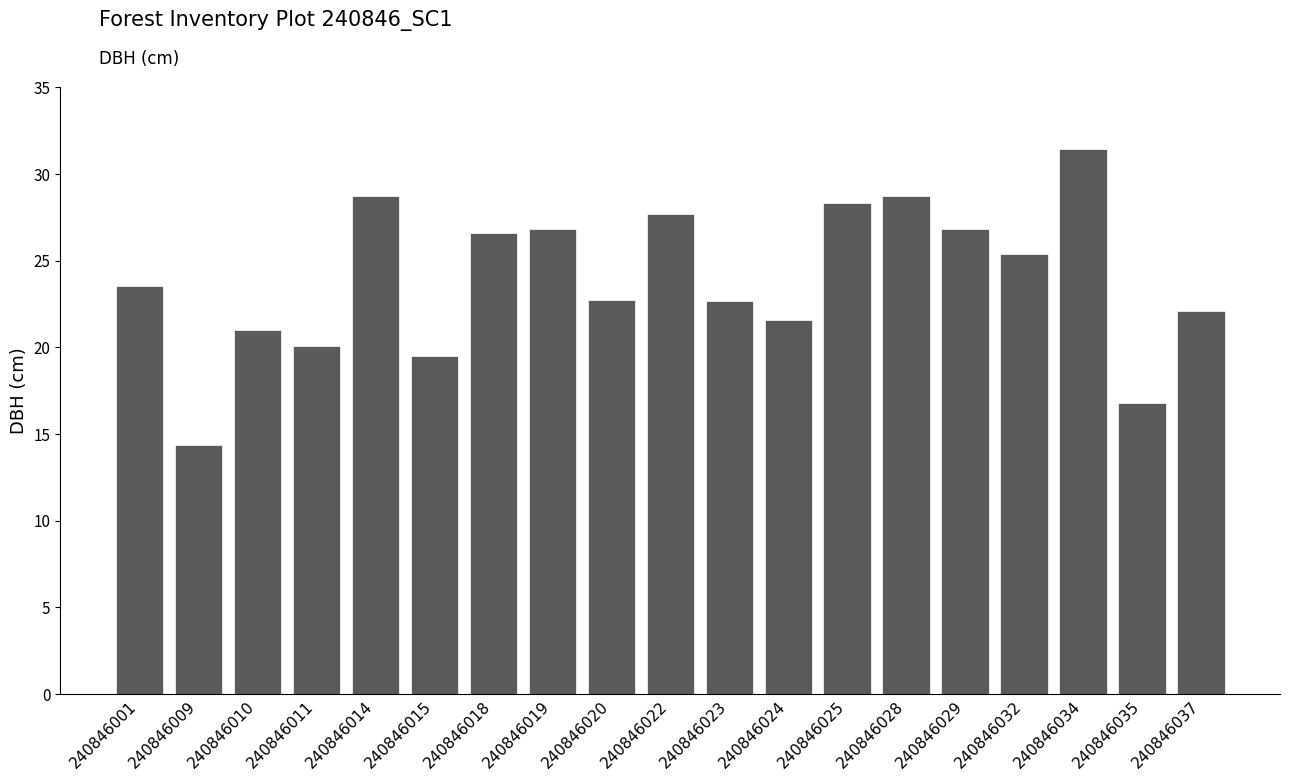

What is the change in value from 240846009 to 240846035?

+2.4